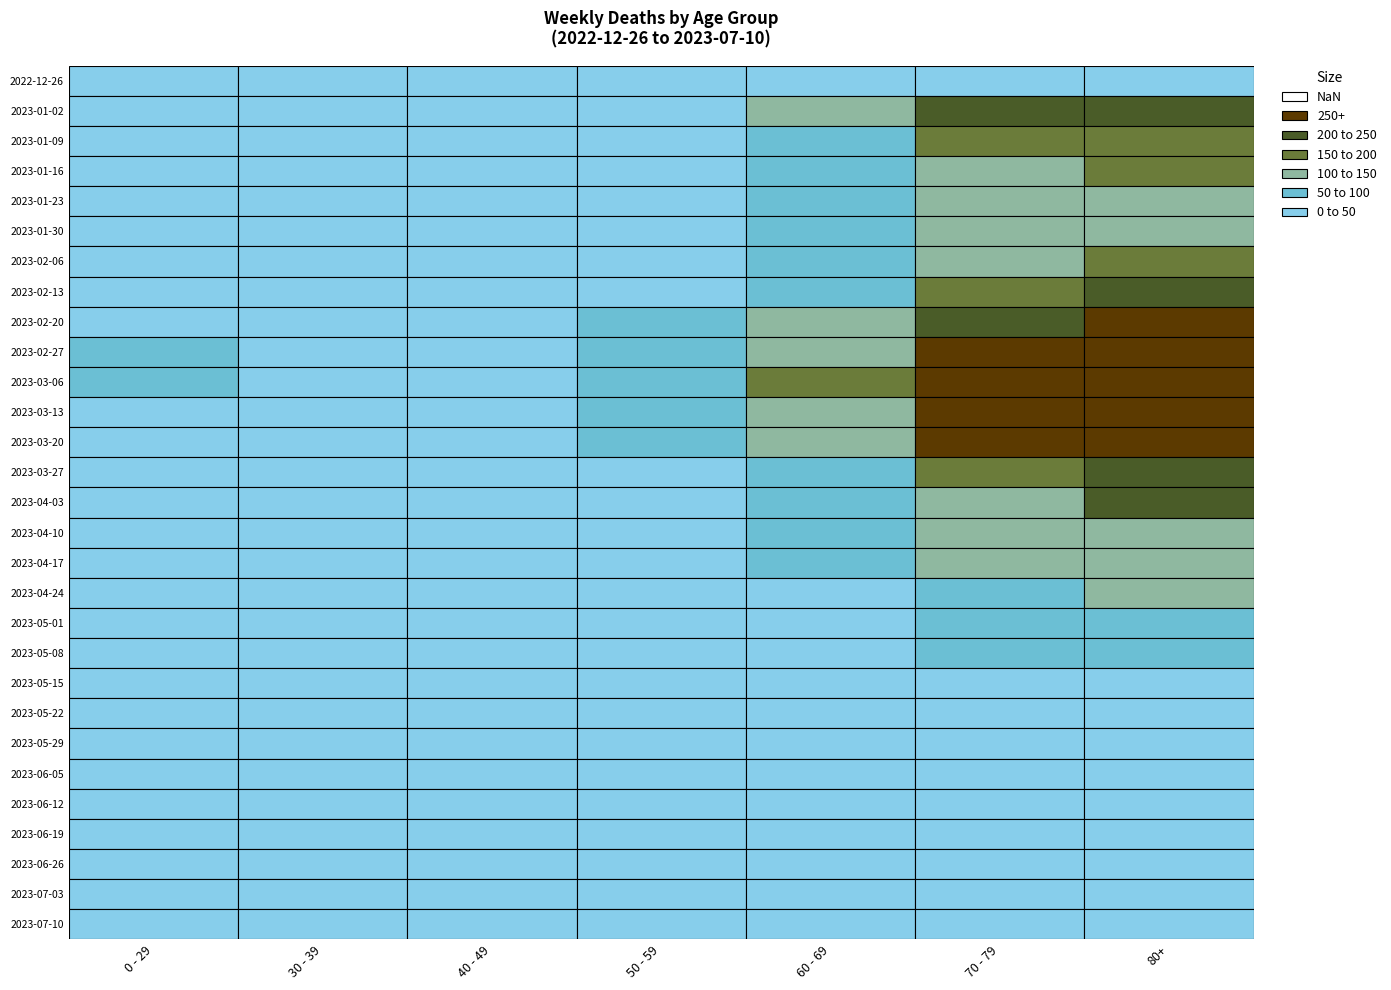

Which series has the largest range (max minus min)?

2023-03-06